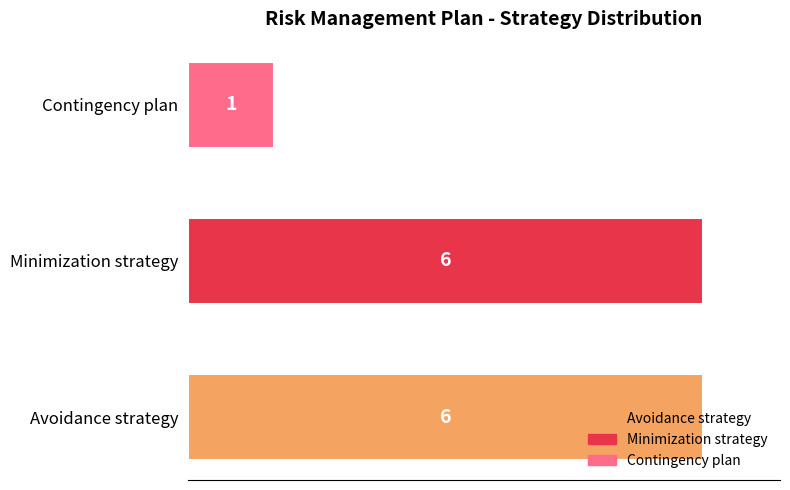

At which label is the value closest to 3?

Contingency plan